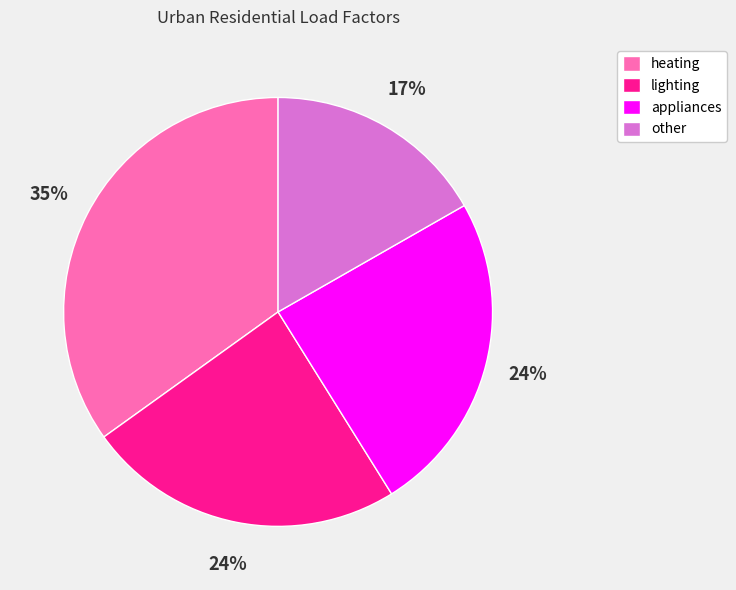

Which category has the biggest portion of the pie?

heating